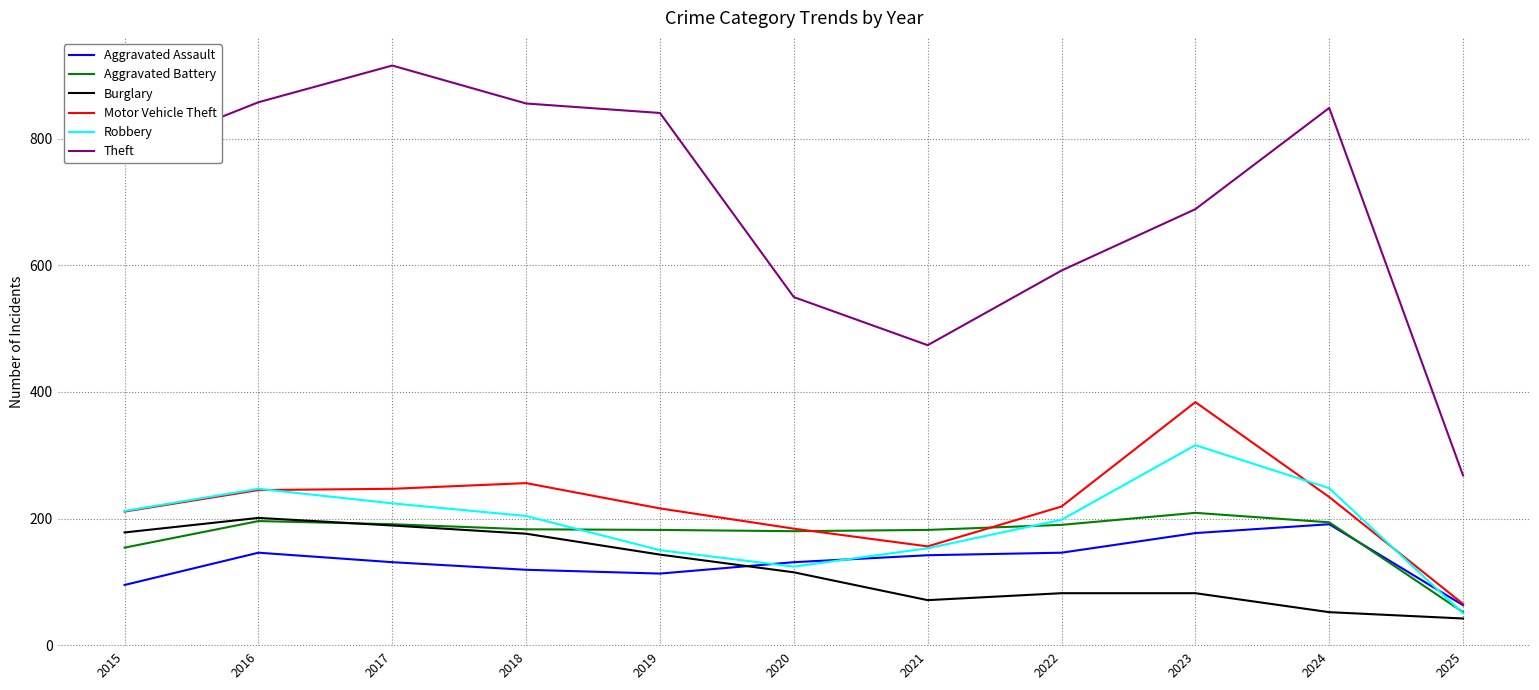

Does the chart display data point markers on the line(s)?

No